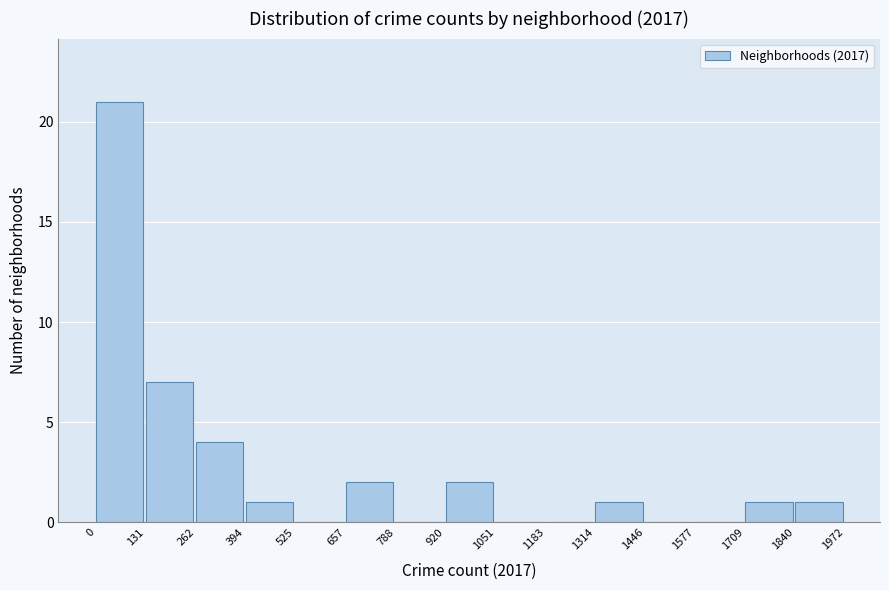

What is the height of the bar covering 1840 to 1972 on the x-axis? The values are not printed on the chart, so give them approximately, as read against the axis.

1